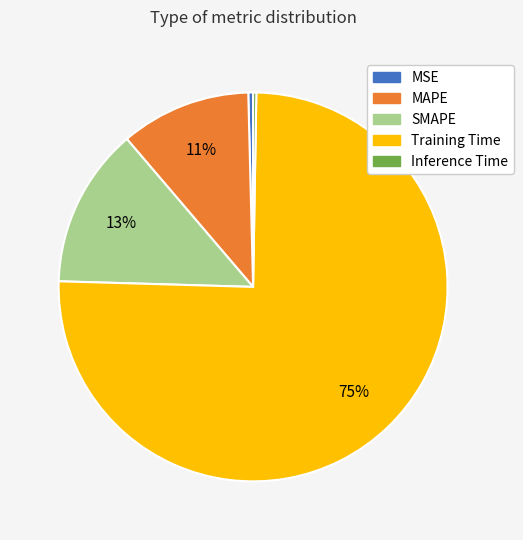

Is the sum of Training Time and MSE greater than half?

Yes